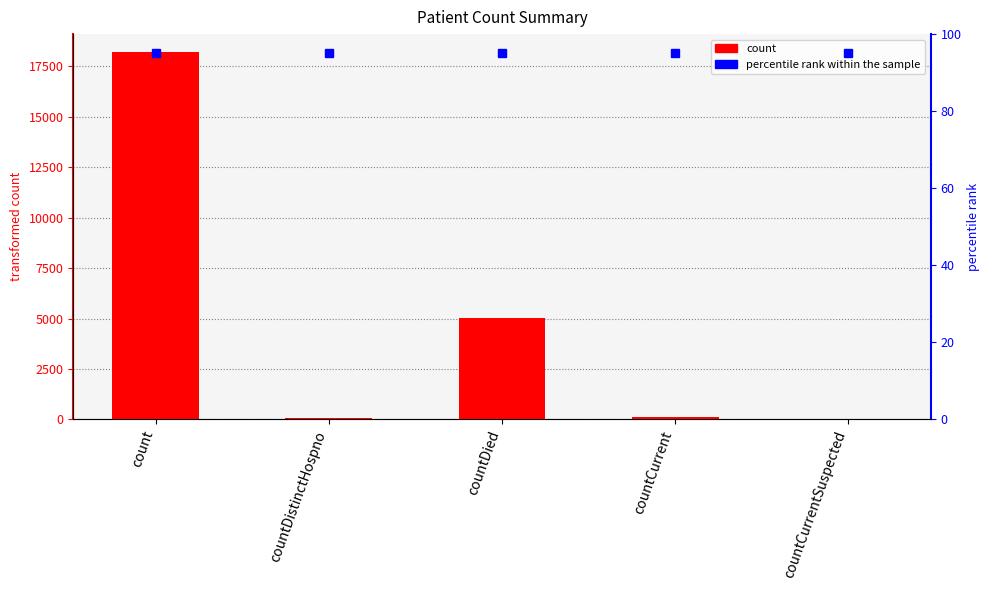

Reading left to right, transcribe all the data shown in this chart.

count=18183	countDistinctHospno=51	countDied=5022	countCurrent=102	countCurrentSuspected=0